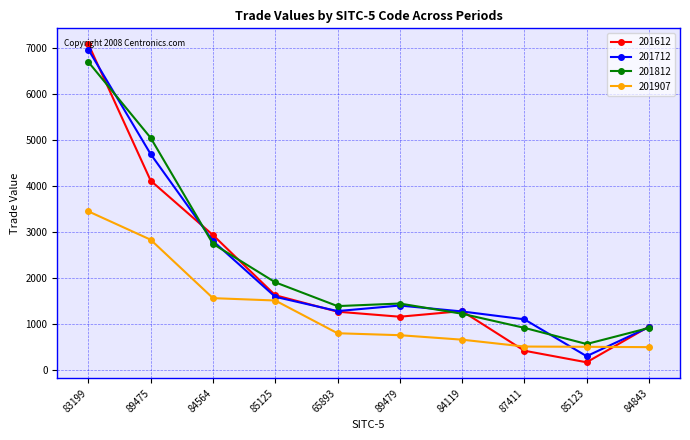

What position from the right is 89479?

5